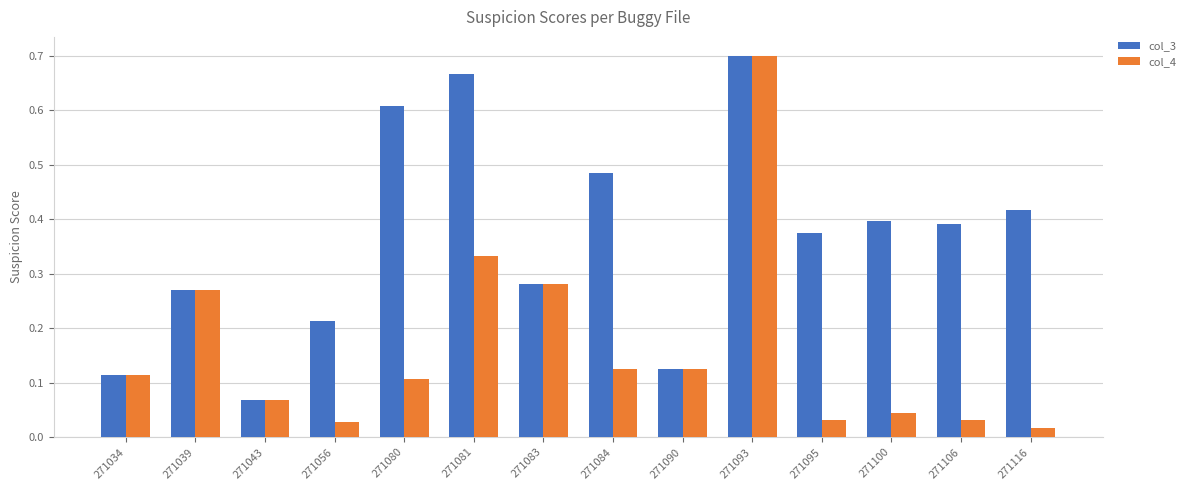

Which category has the highest value in the col_4 series?

271093